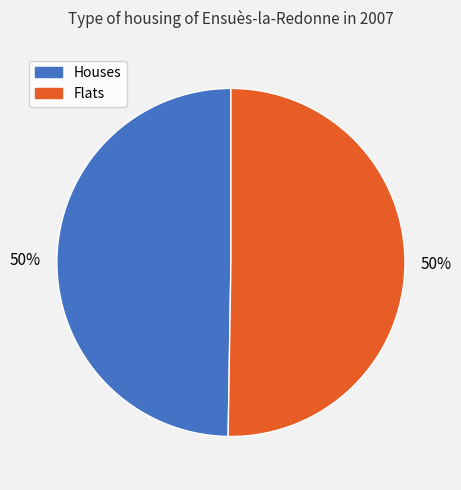

How many segments does this pie chart have?

2